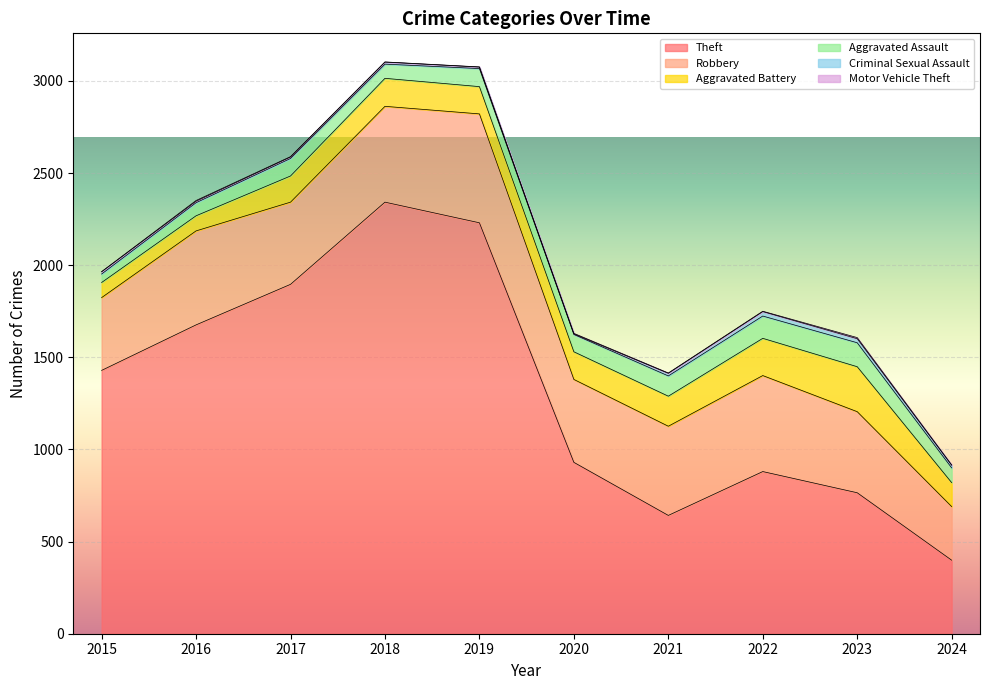

Where is Aggravated Battery nearest to the value 163?

2021